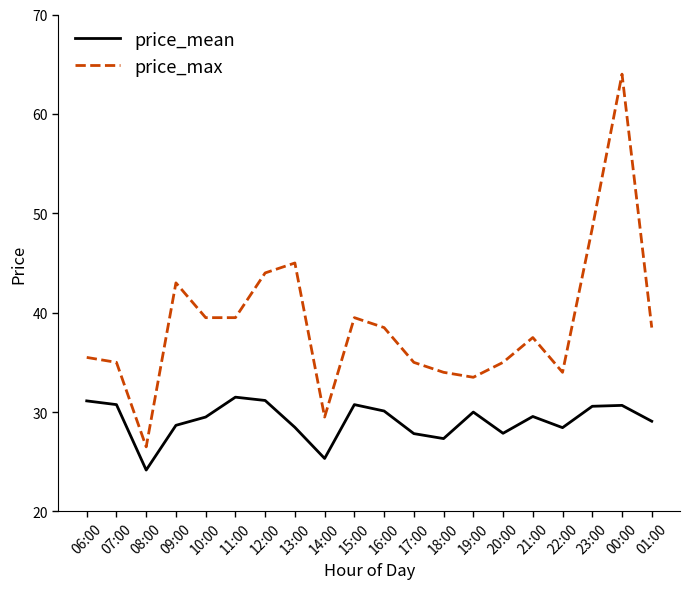

What is the difference between the maximum and second lowest values in the price_mean series?

6.2